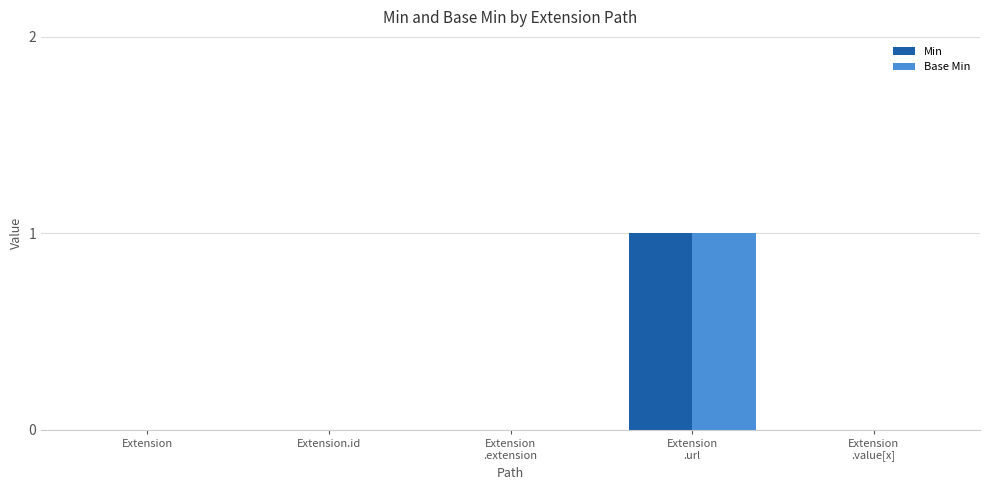

True or false: Min has a value of -1 at Extension.id.

False